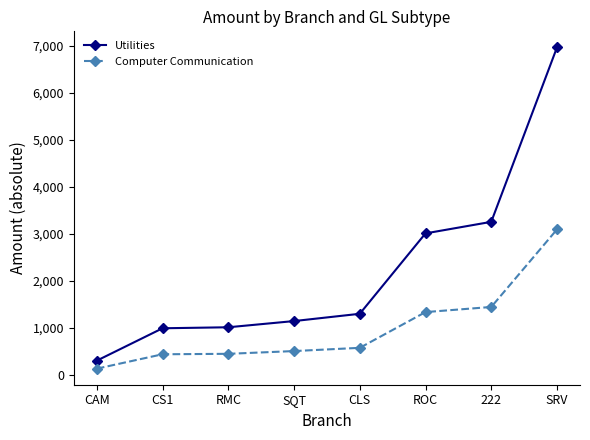

How many values in the Utilities series exceed 1302?

4